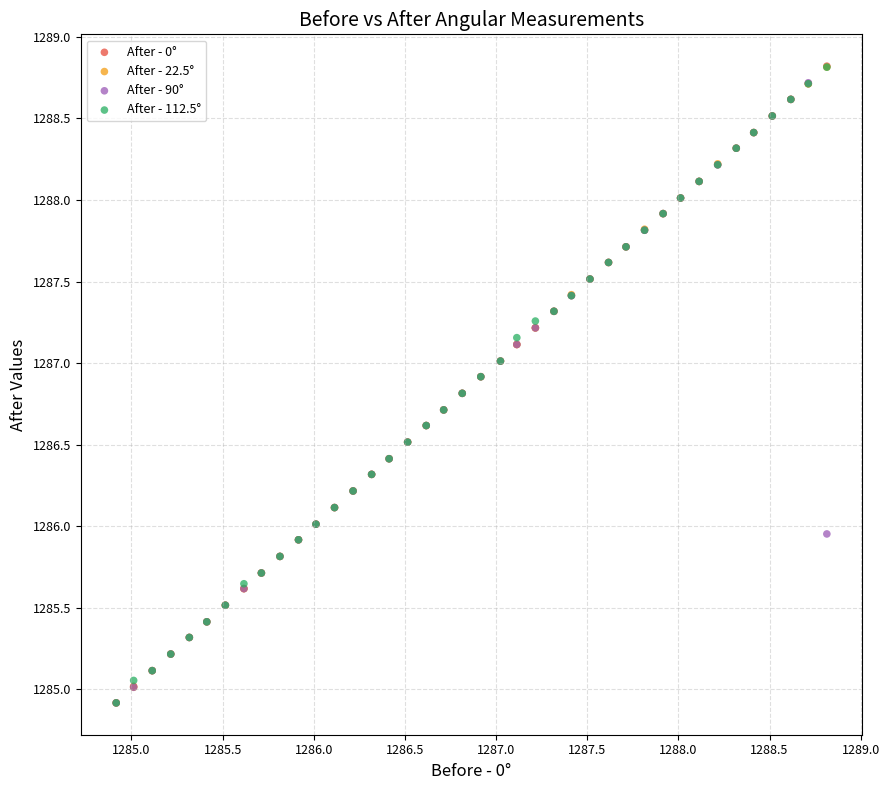

What are all the series names shown in the legend?

After - 0°, After - 22.5°, After - 90°, After - 112.5°